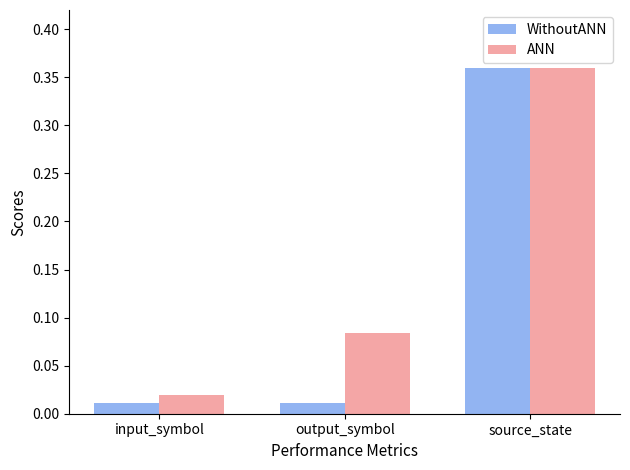

What are all the series names shown in the legend?

WithoutANN, ANN